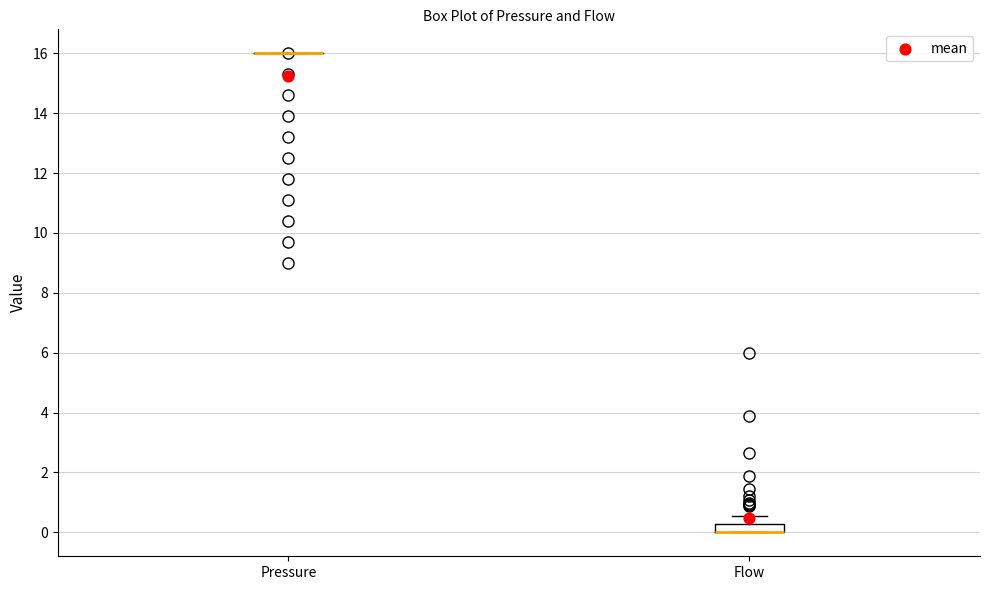

Comparing the boxes themselves (not the whiskers), which one is the tallest?

Flow